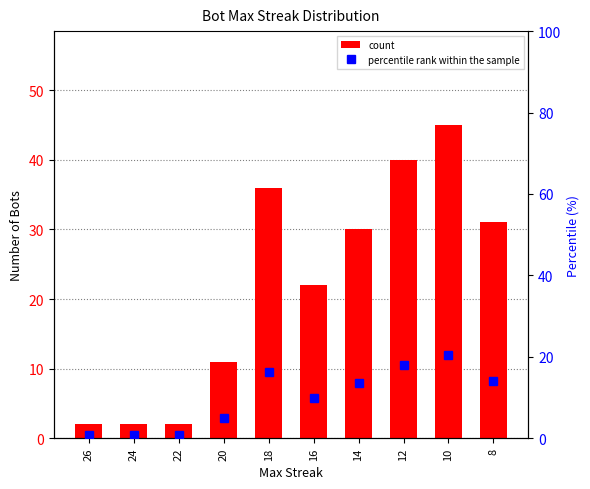

Which has a higher value, 26 or 20?

20